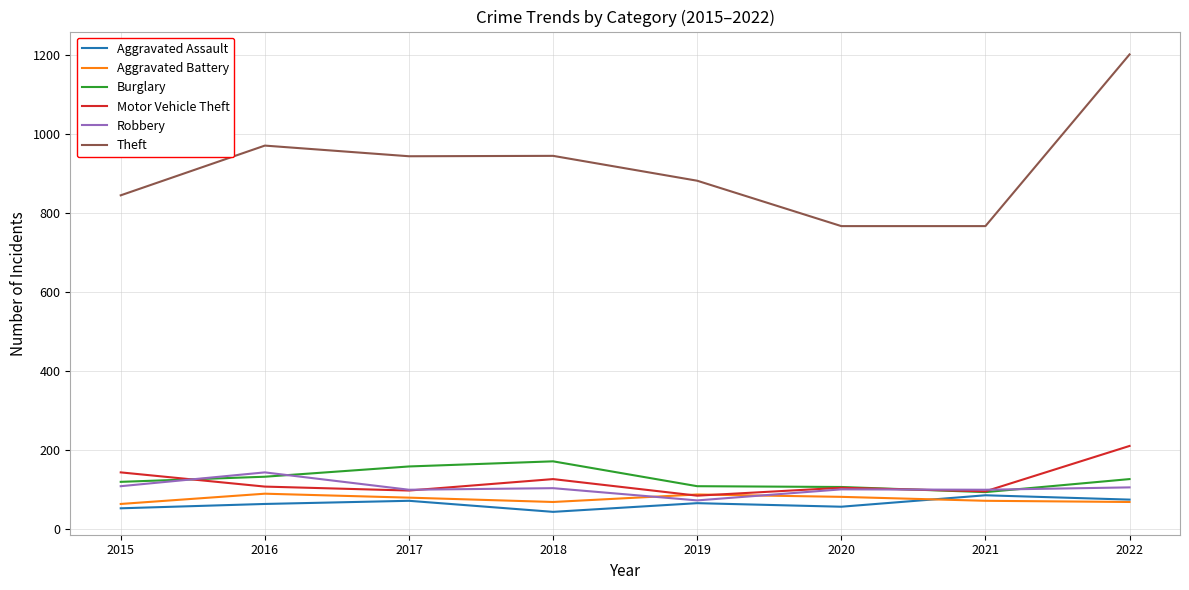

Which series has the largest total across all categories?

Theft